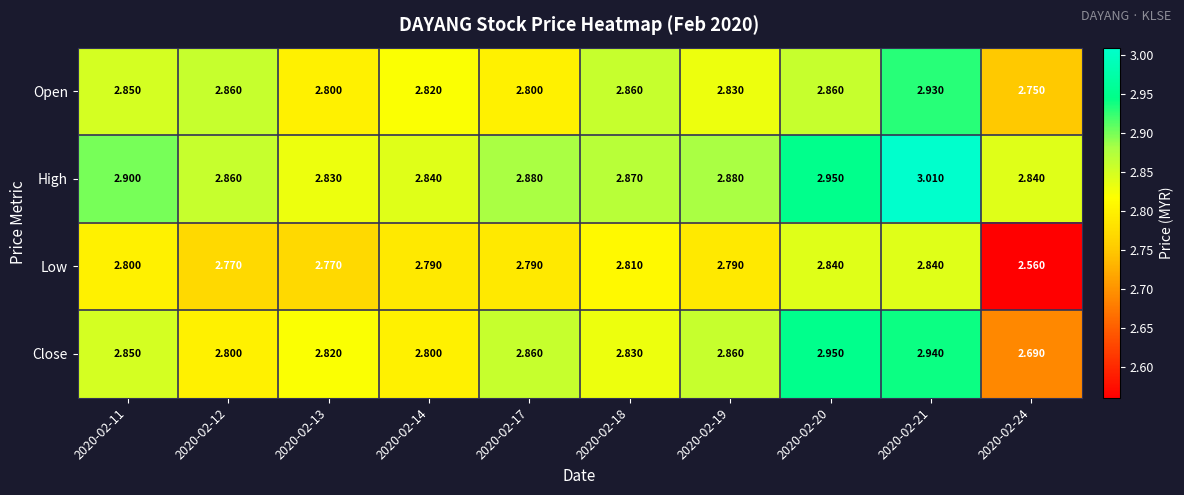

Which series has the widest spread of values?

Low